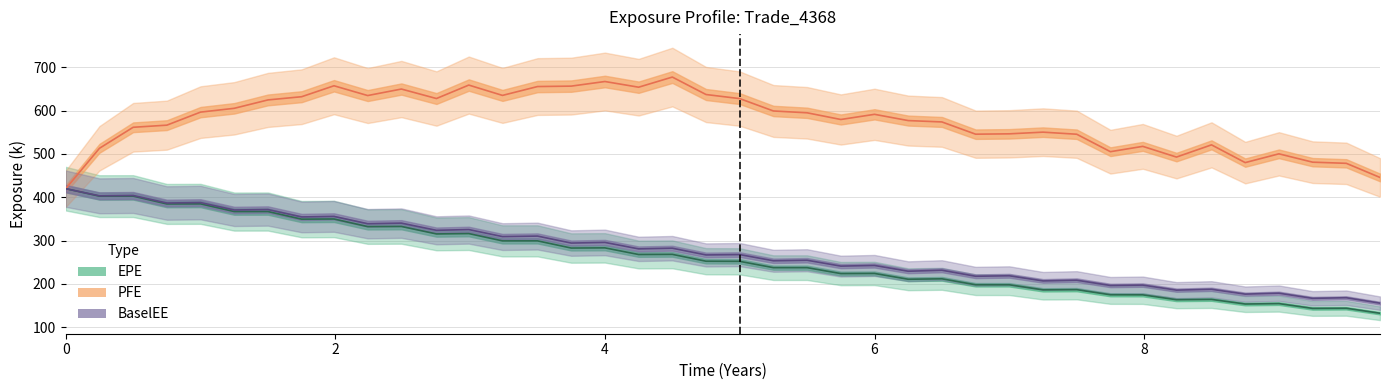

What is the maximum value for BaselEE?

419.7